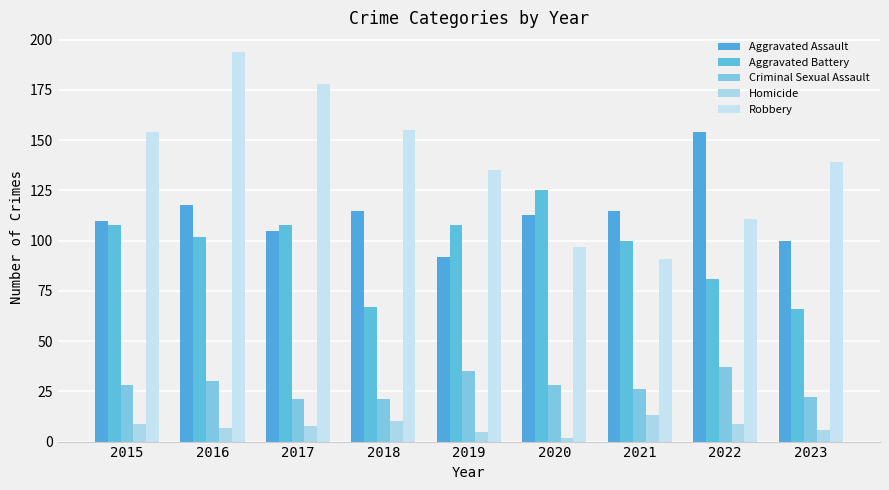

What is the difference between the Aggravated Assault values at 2017 and 2023?

5